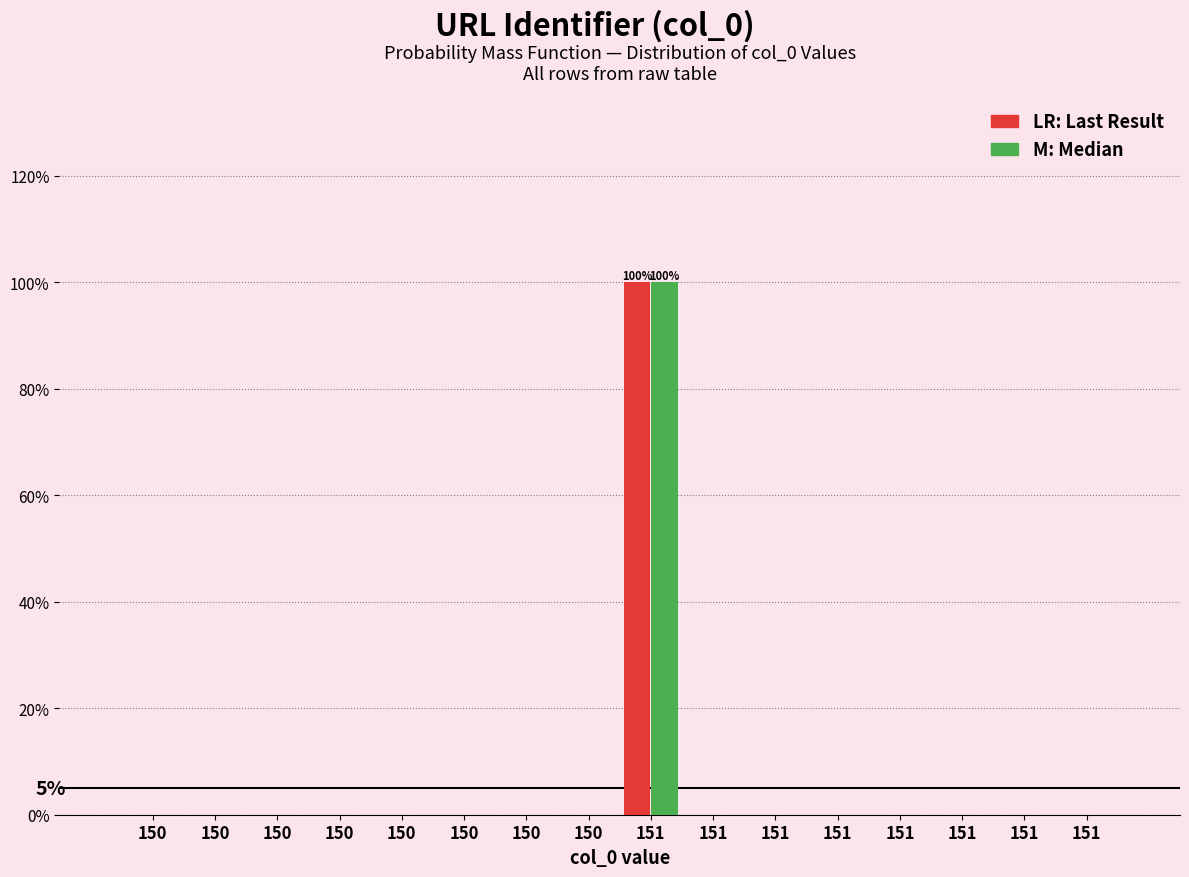

How many groups of bars are there?

16